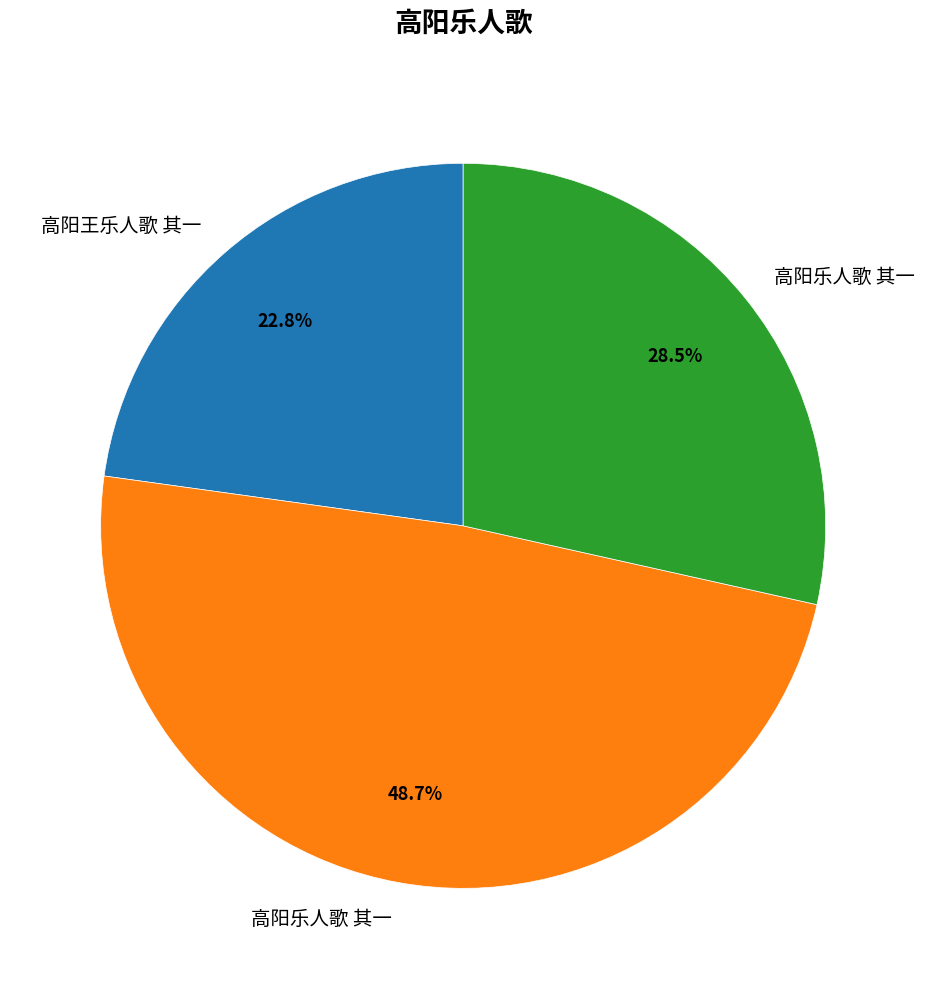

Is there a majority slice in this chart?

No